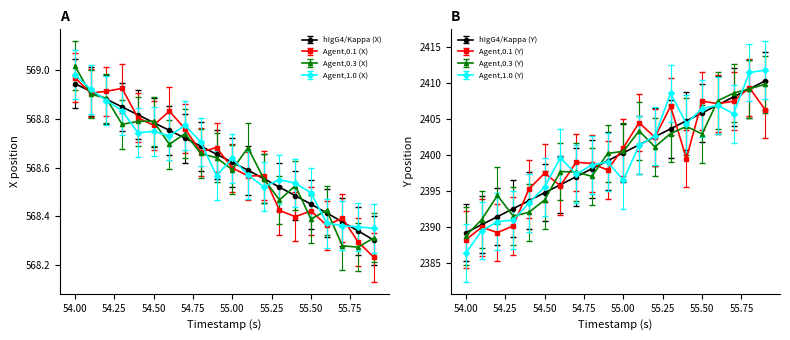

True or false: Y has more than 1 interior local peaks.

False